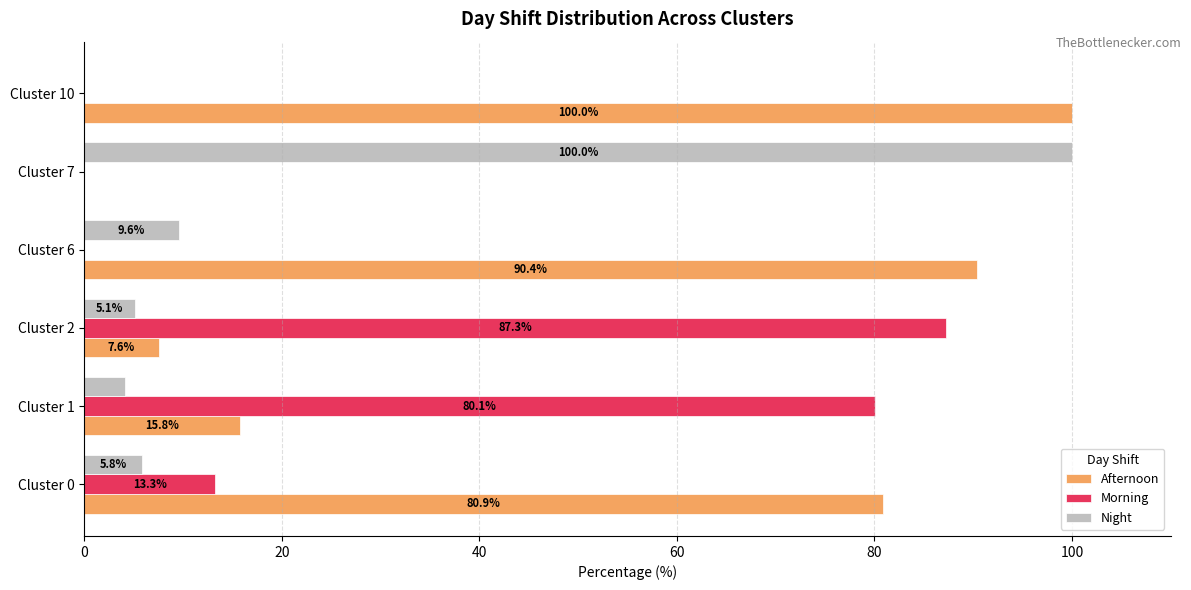

What is the sum of all Morning values?

180.7